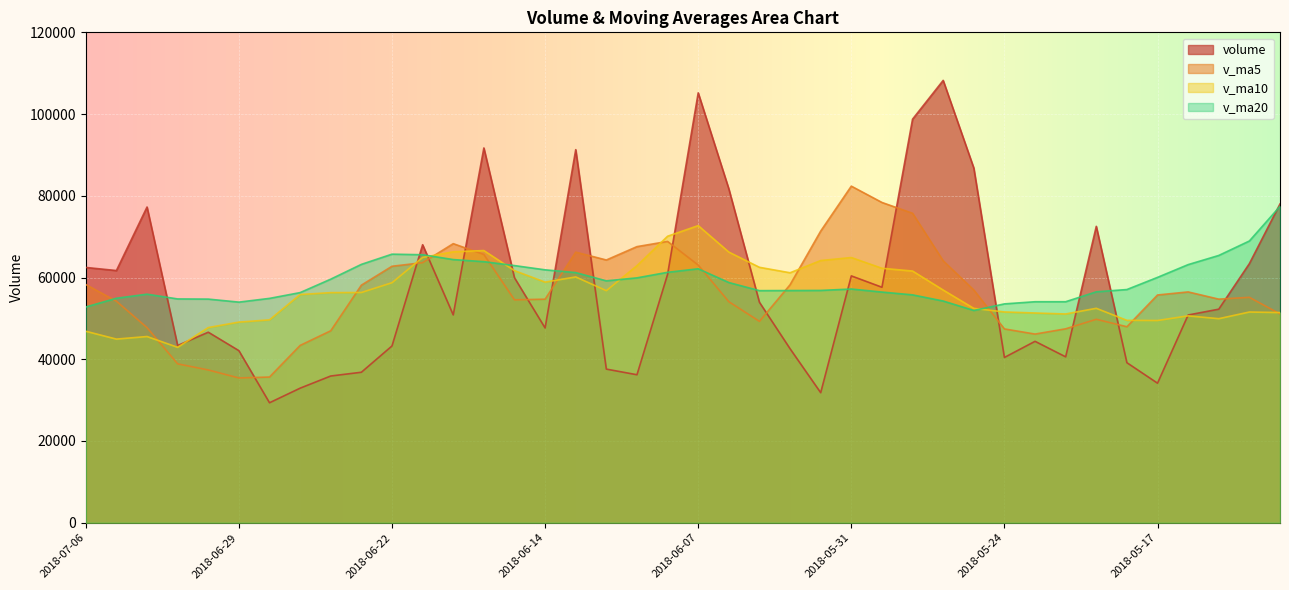

The value of volume at 2018-07-04 is 77254.9. True or false?

True